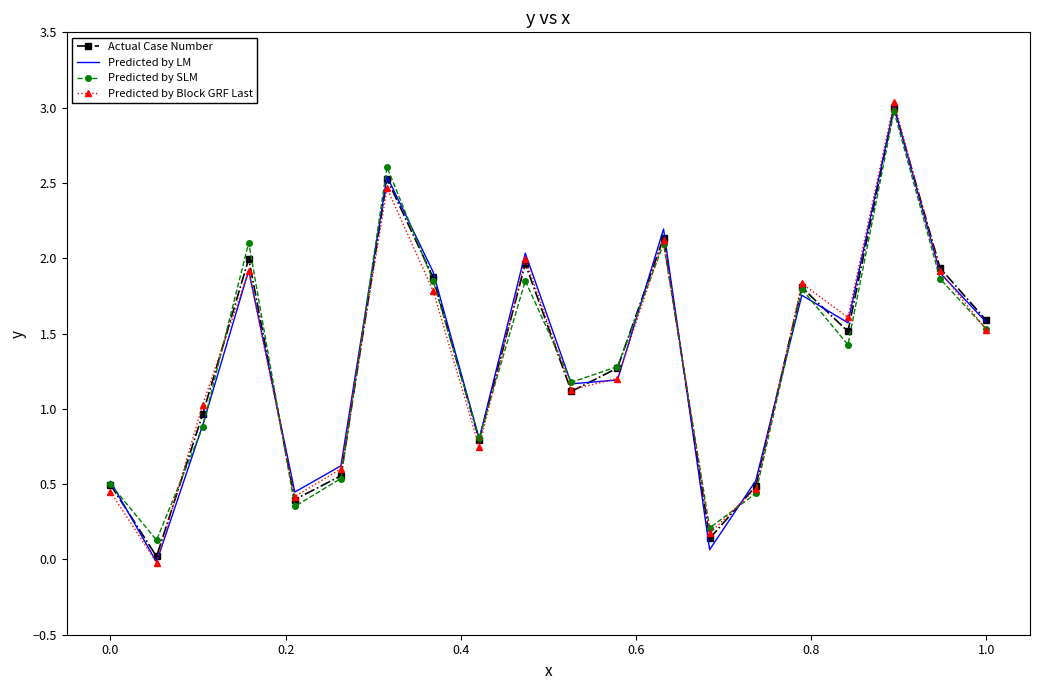

What are all the series names shown in the legend?

Actual Case Number, Predicted by LM, Predicted by SLM, Predicted by Block GRF Last